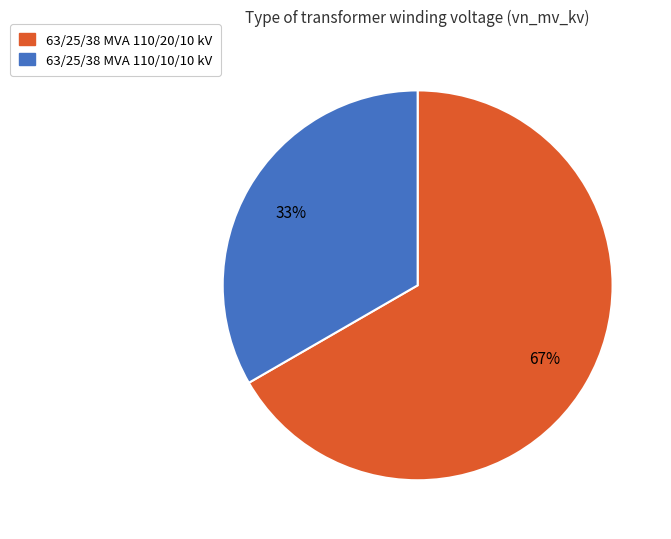

Does any single category account for the majority?

Yes